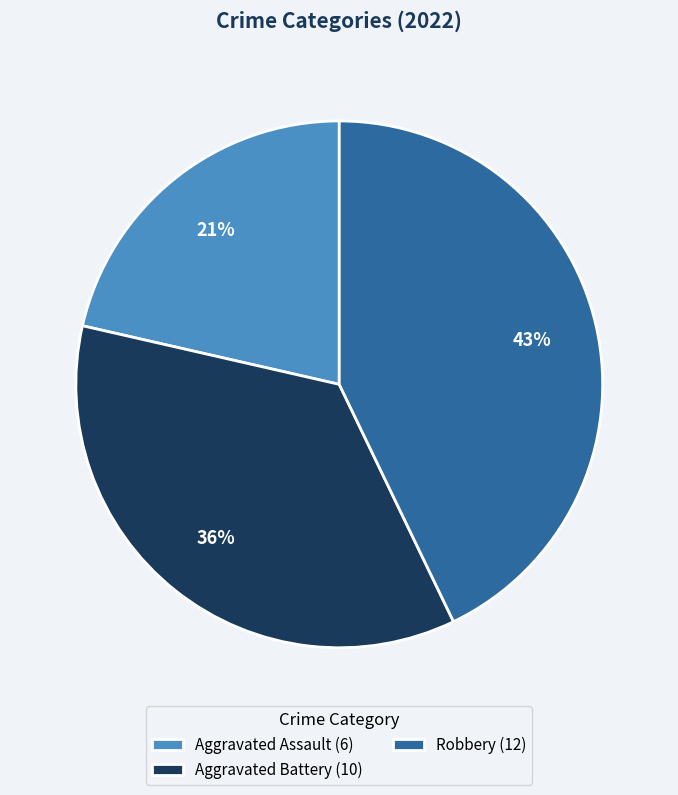

To the nearest percent, what is the combined percentage of Aggravated Assault (6) and Aggravated Battery (10)?

57%